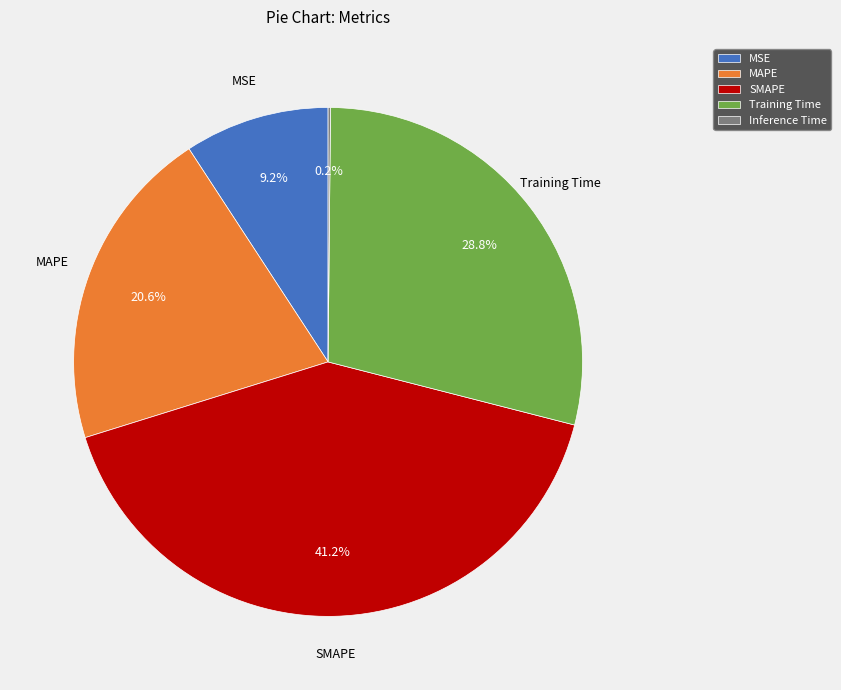

True or false: Training Time accounts for 19% of the total.

False